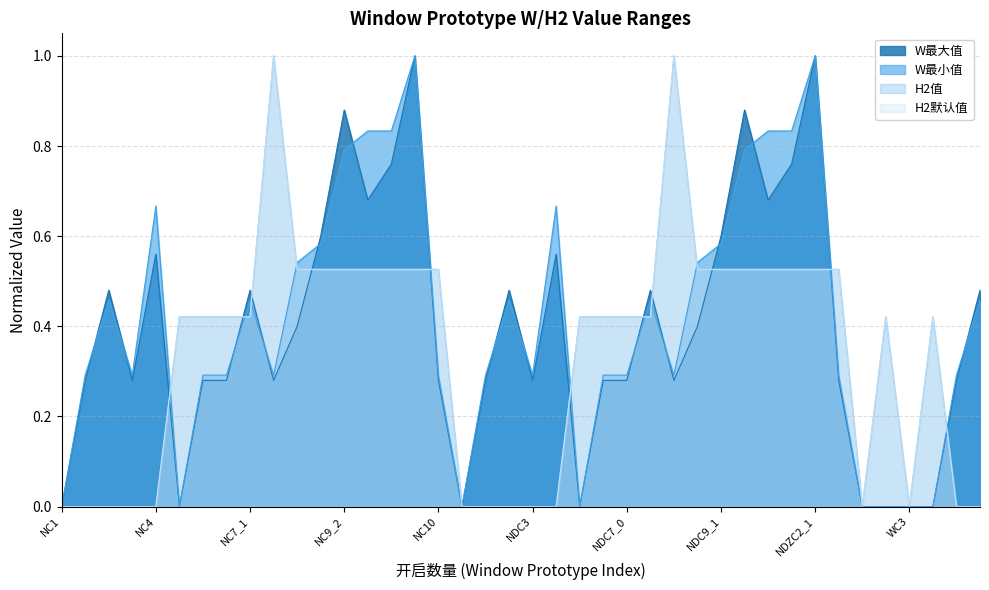

What value does the H2默认值 series have at NDC9_2?

0.5